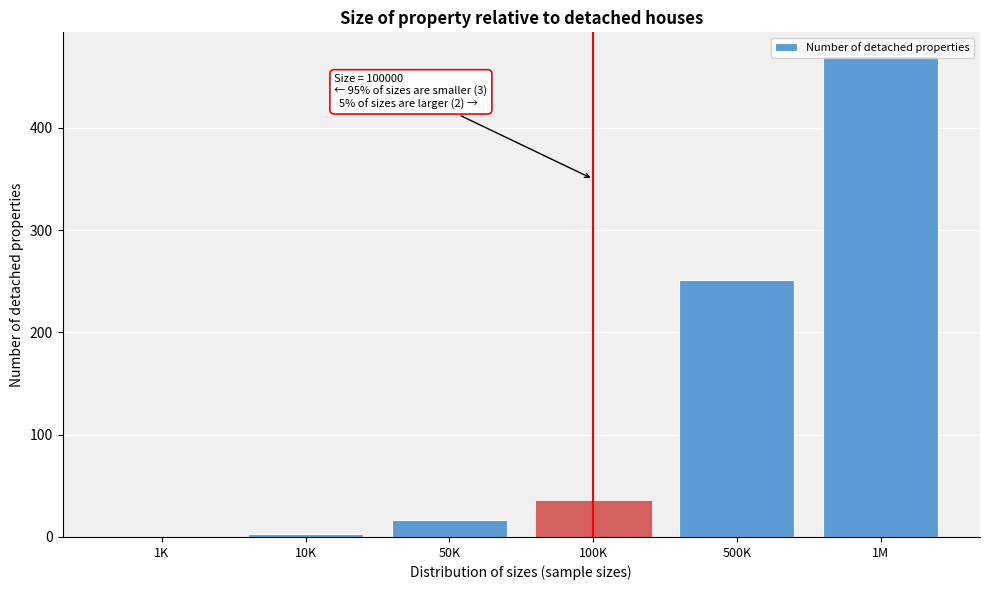

Between 100K and 500K, which is larger?

500K